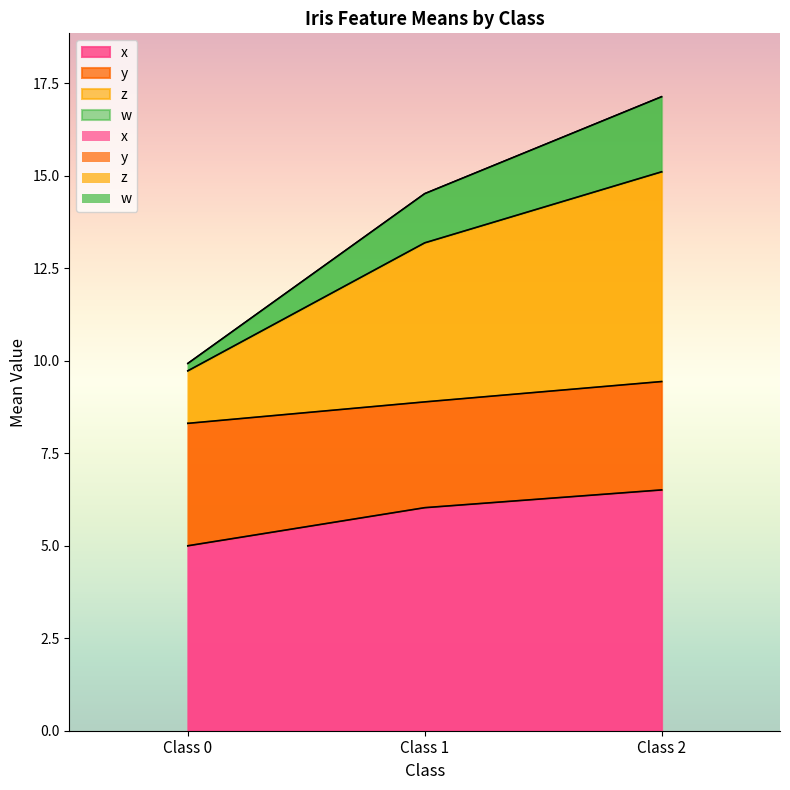

At which label does z reach its peak?

Class 2